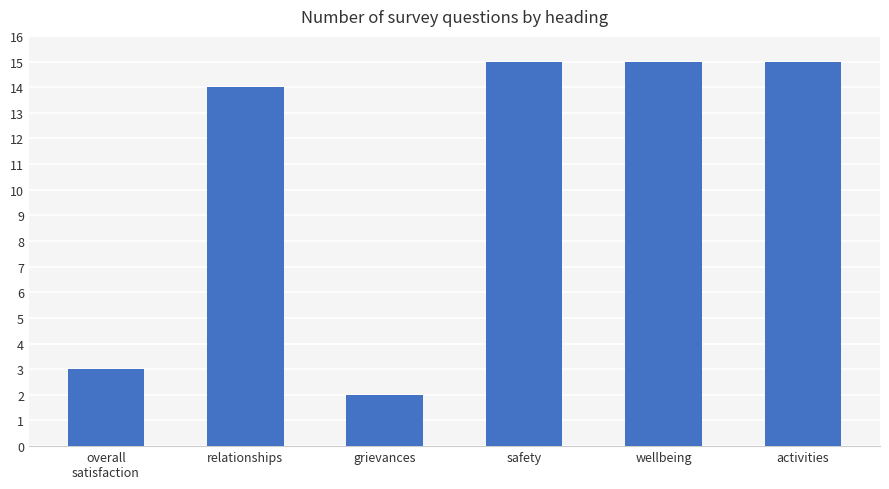

Approximately how many times larger is the value at wellbeing compared to activities?

1.0